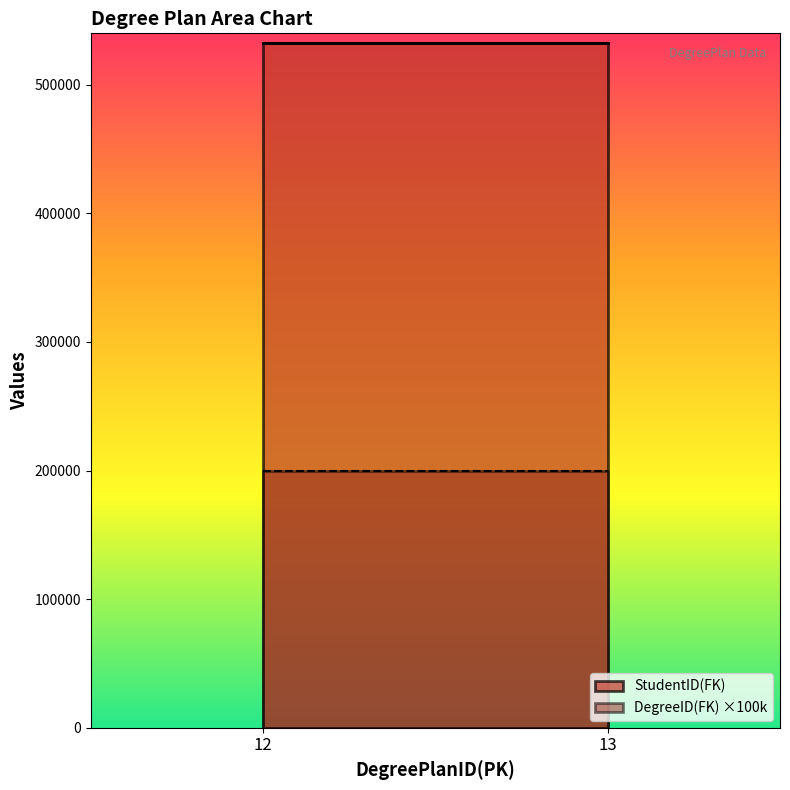

What is the spread (max minus min) of values at 12?

332815